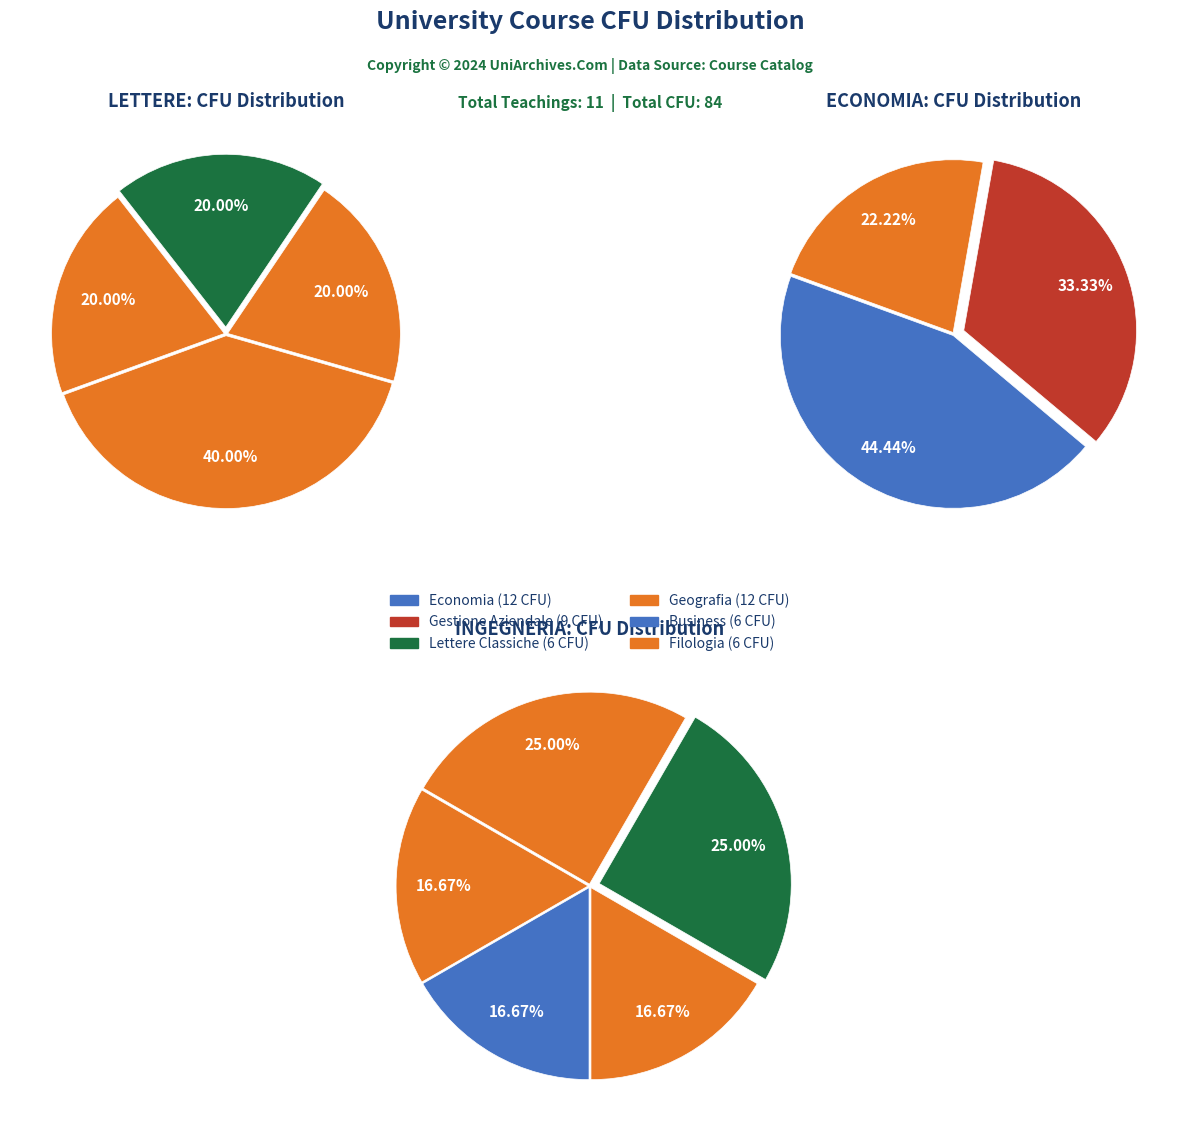

Does any single category account for the majority?

No